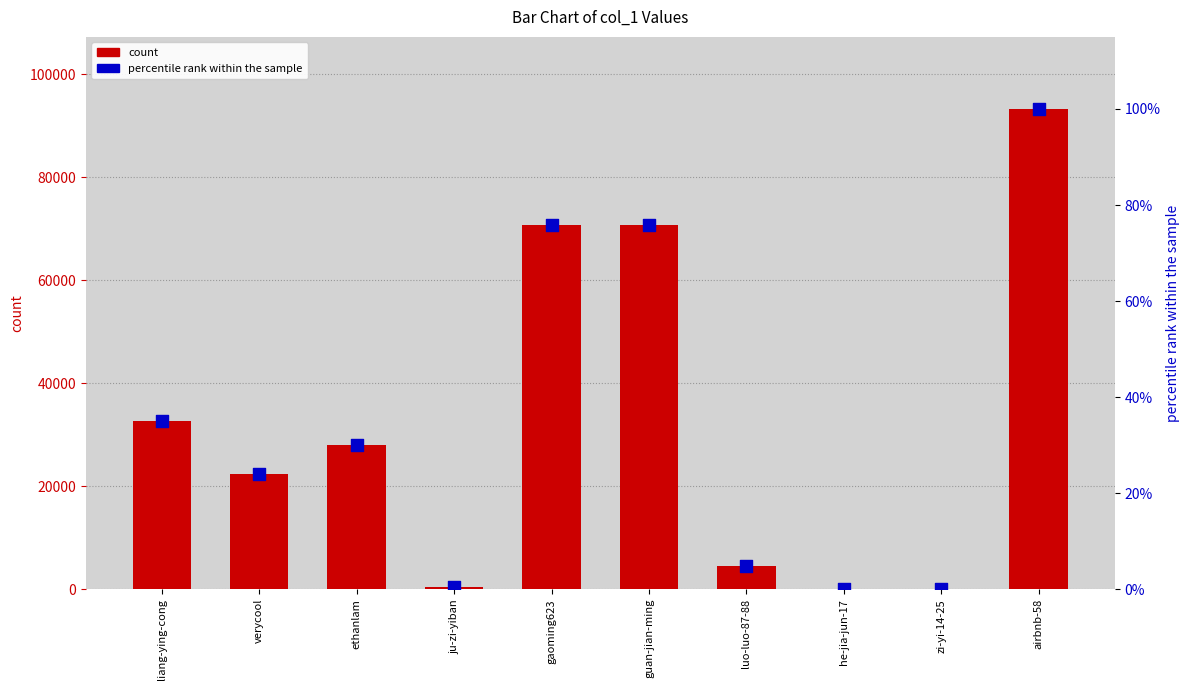

Which series has the largest total across all categories?

count